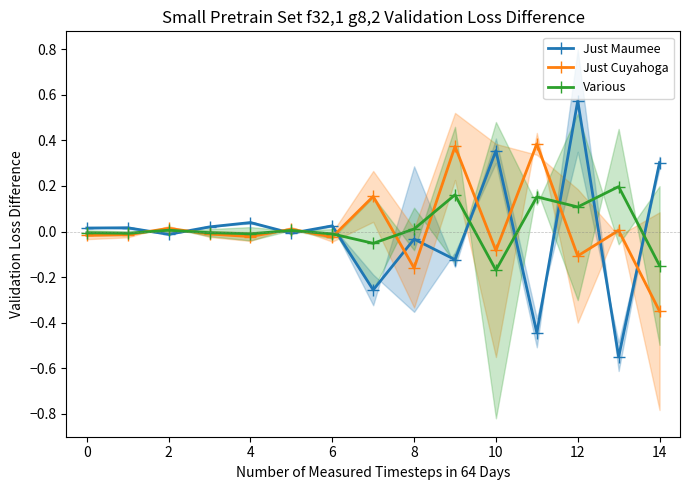

Is it true that Just Maumee equals 0.1 at 10?

False